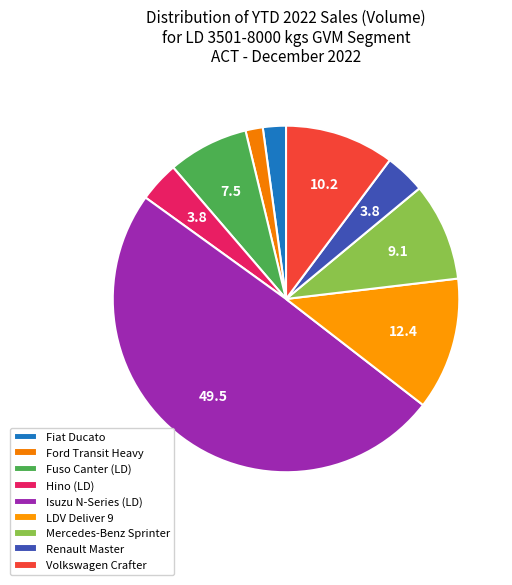

To the nearest percent, what is the difference between the Ford Transit Heavy and Hino (LD) slice percentages?

2%